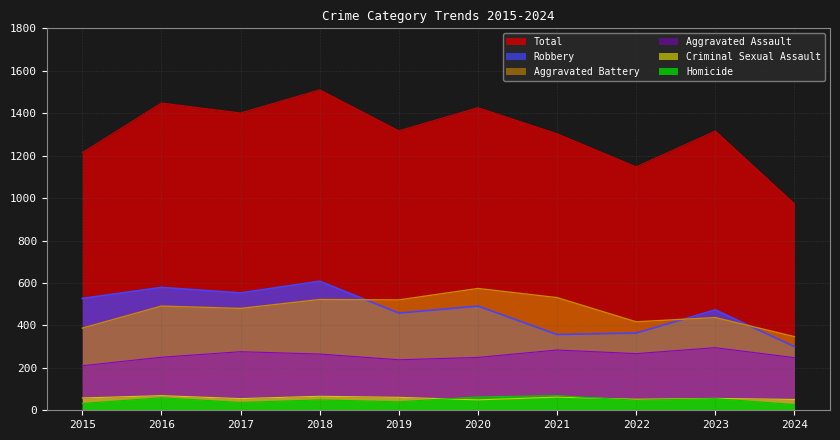

What is the spread (max minus min) of values at 2018?

1461